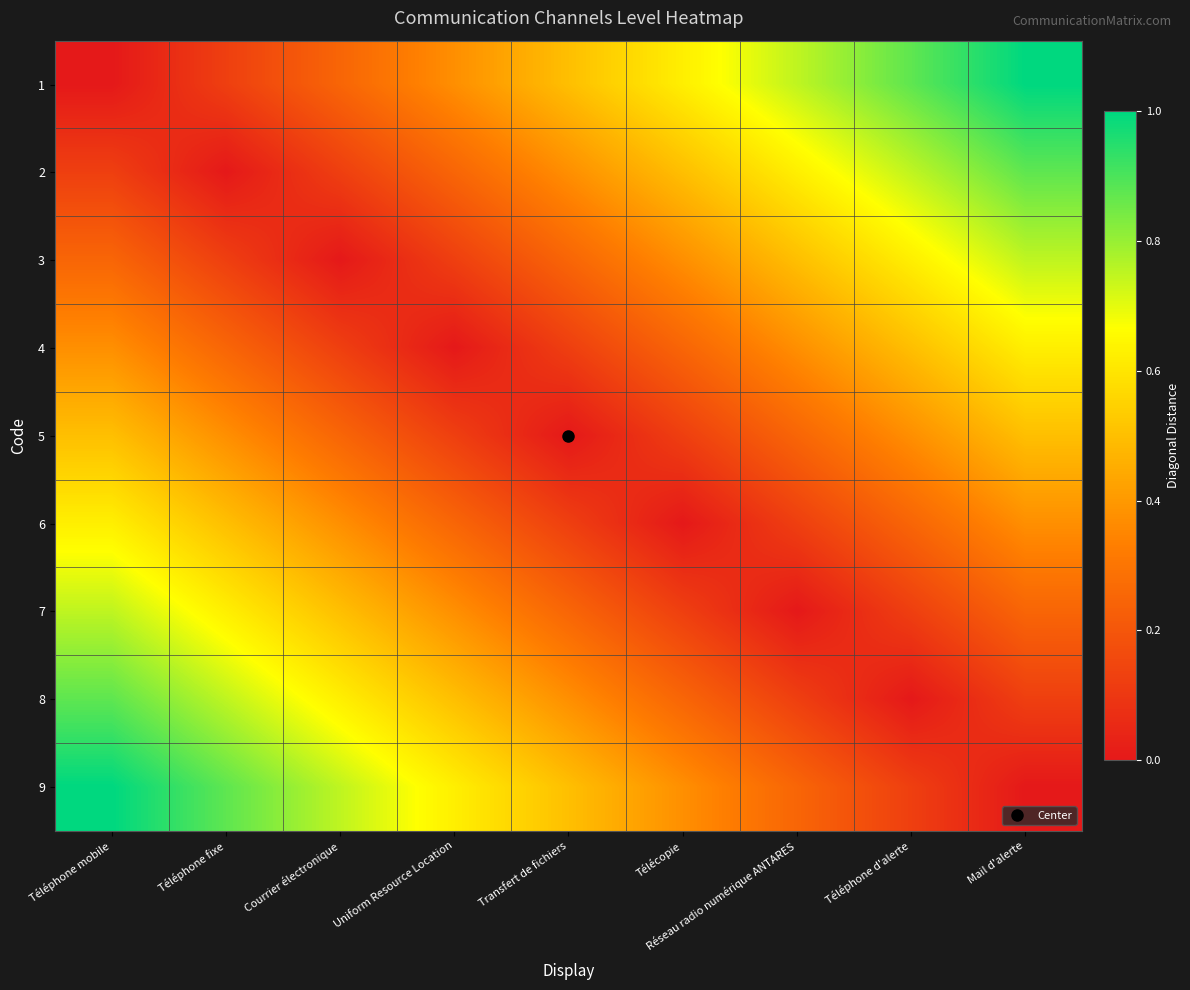

Which label corresponds to the smallest value in the chart?

Téléphone mobile